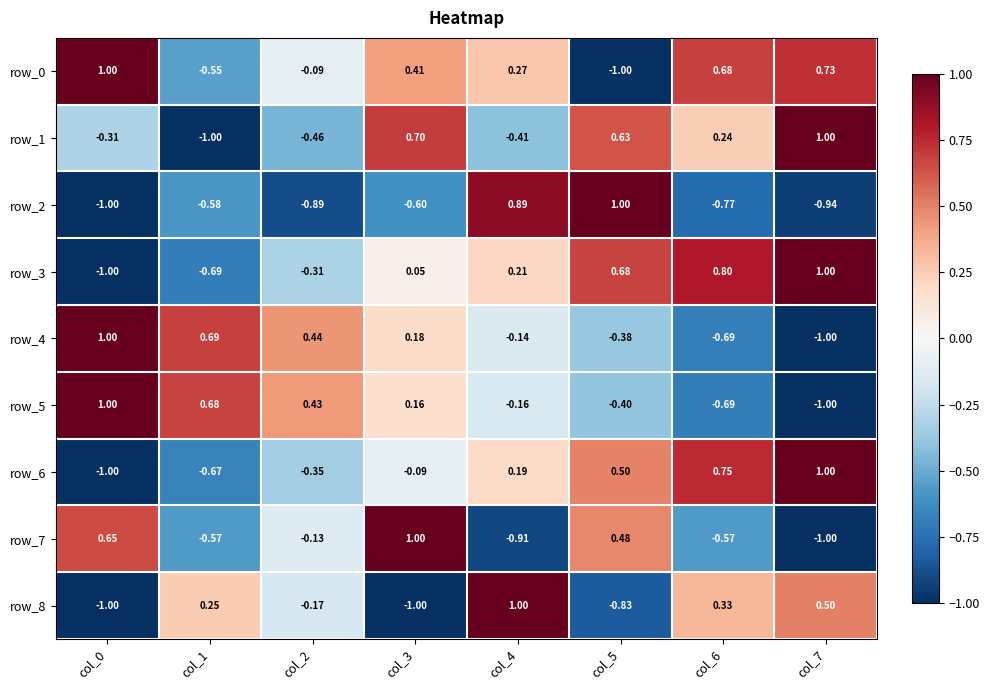

How many data points in row_5 are less than 0?

4